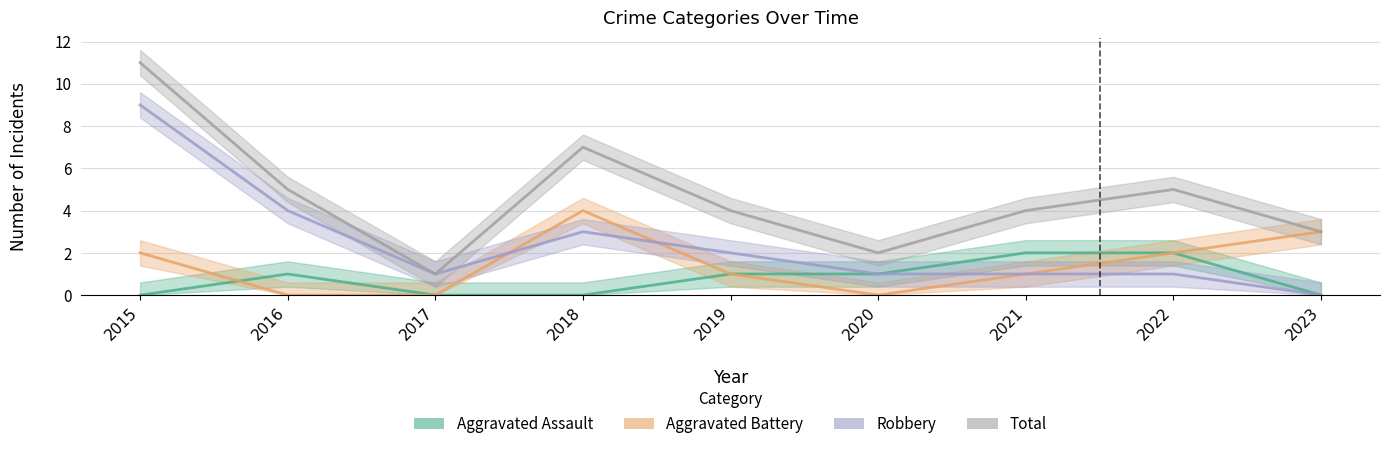

Which series has the widest spread of values?

Total